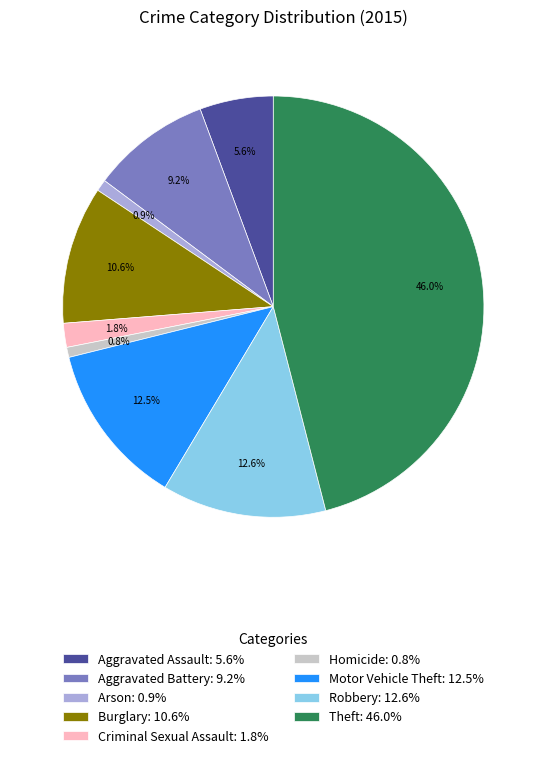

Approximately how many times larger is the value at Motor Vehicle Theft: 12.5% compared to Aggravated Assault: 5.6%?

2.2